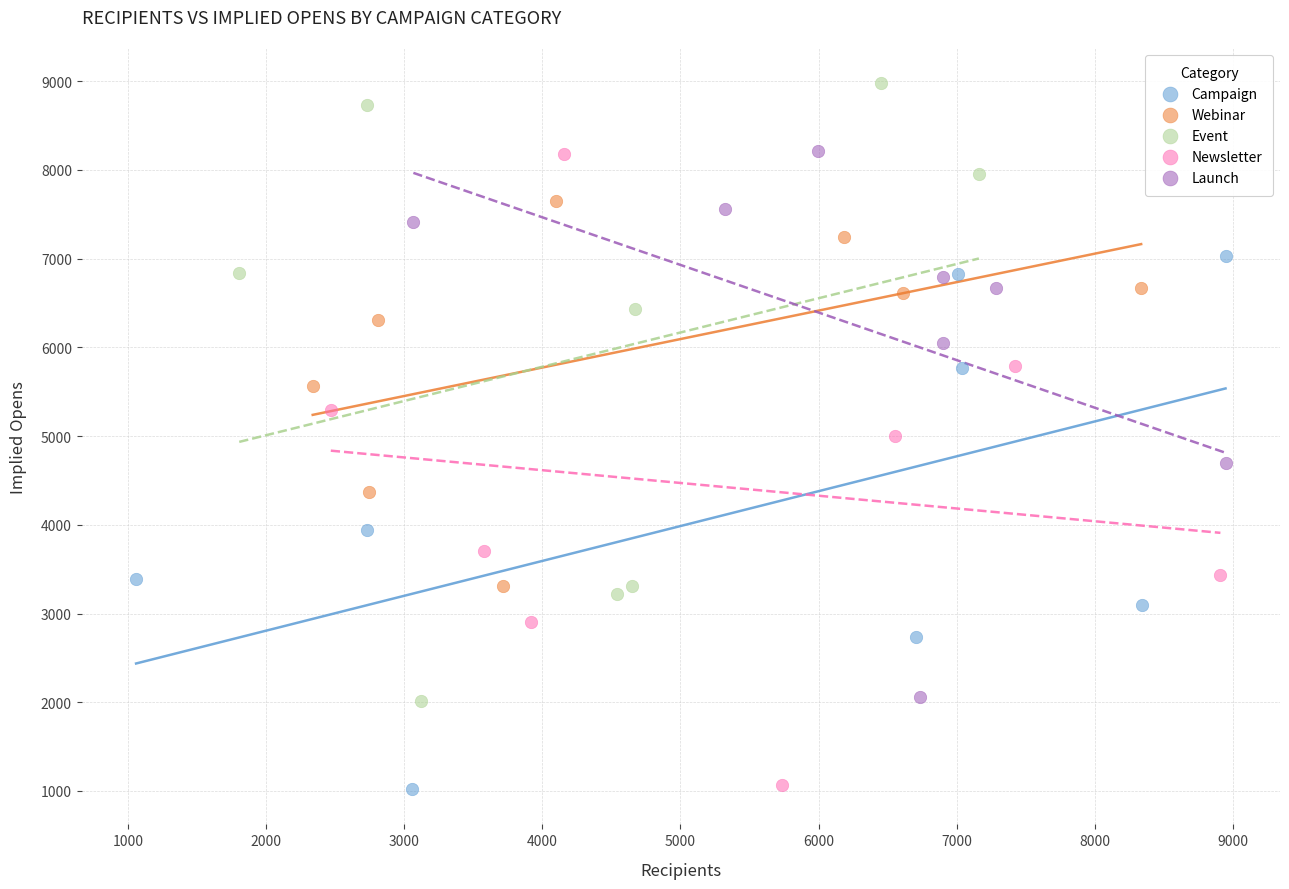

Which series reaches the maximum Y coordinate?

Event